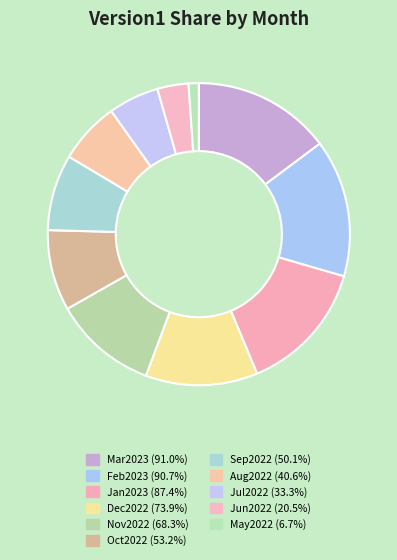

How many segments does this pie chart have?

11